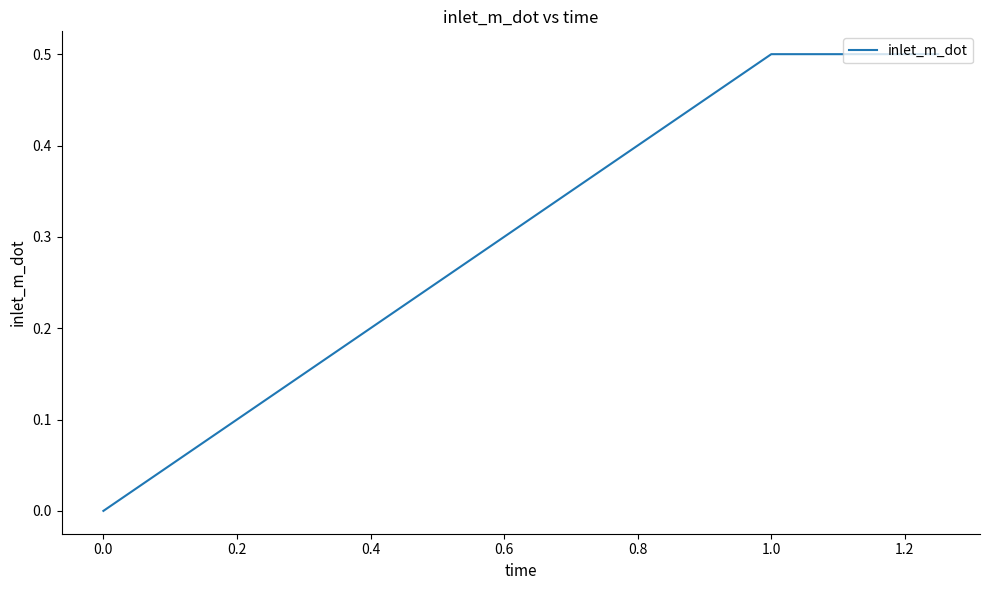

How many values are between 0 and 1?

6